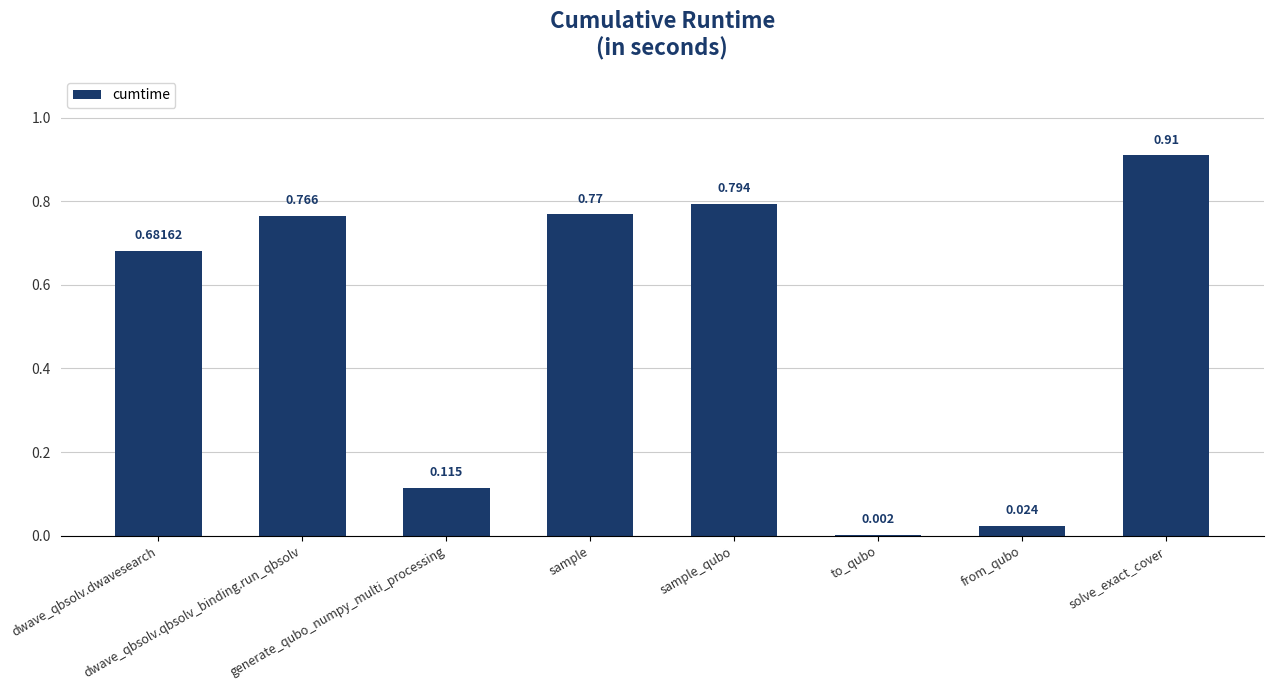

Between dwave_qbsolv.dwavesearch and generate_qubo_numpy_multi_processing, which is larger?

dwave_qbsolv.dwavesearch